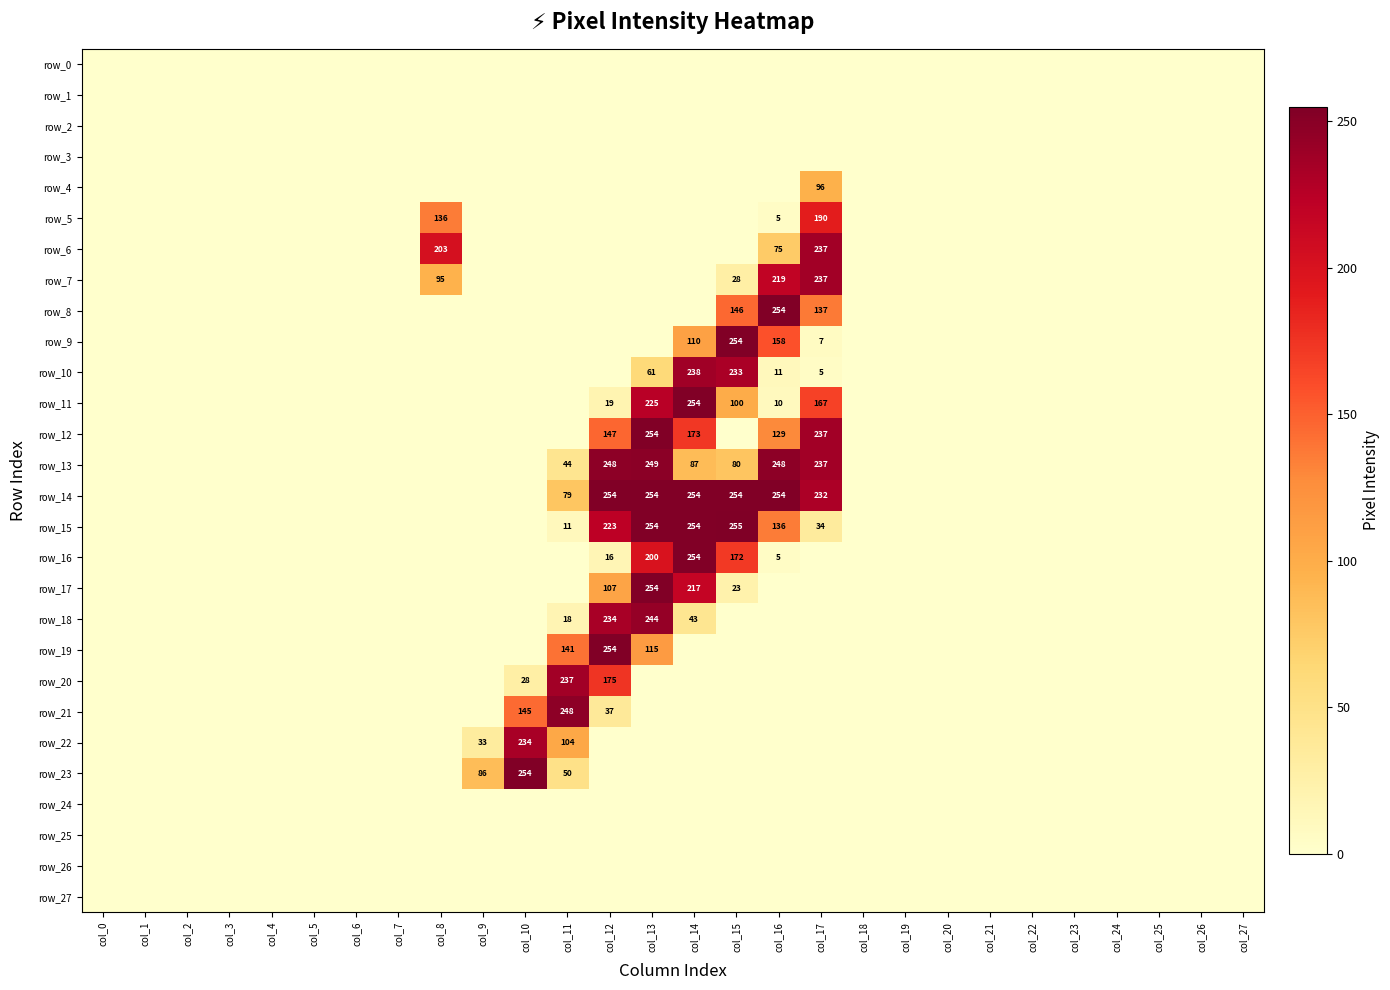

Which category has the lowest value across all series?

col_0